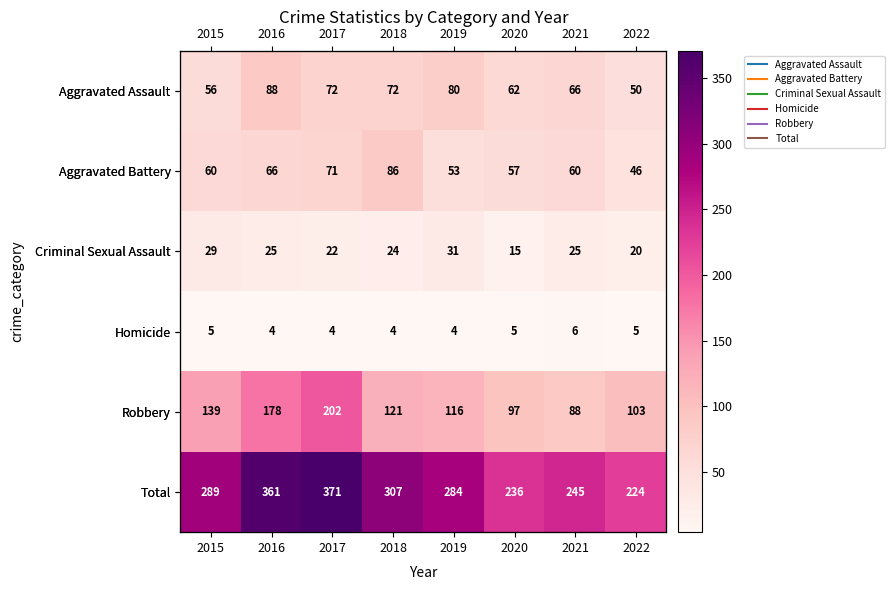

What is the smallest value displayed?

4